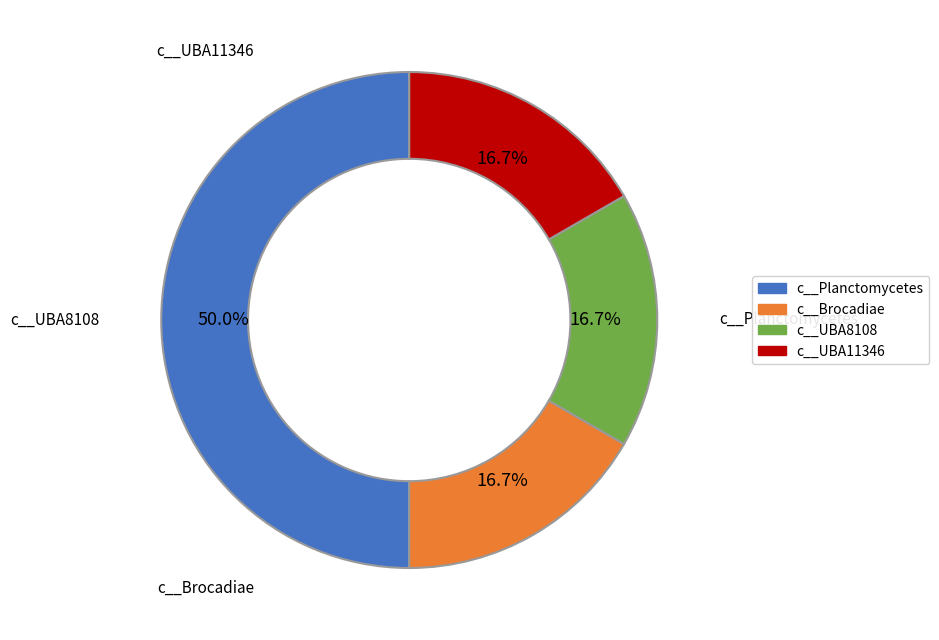

What percentage is NOT represented by c__UBA11346?

83.3%